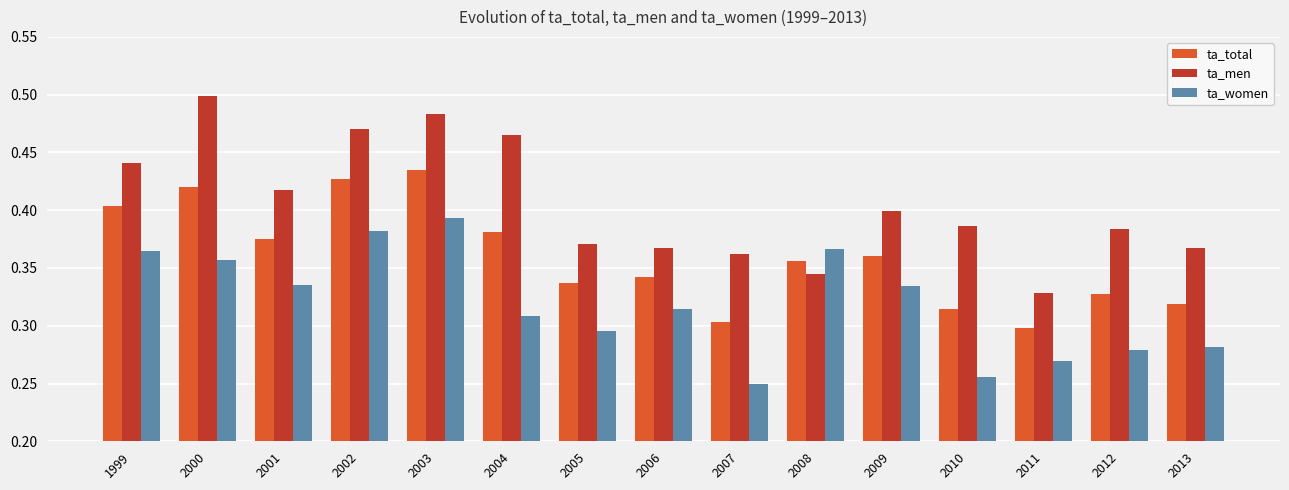

The ta_men series shows 0.7 at 2009. True or false?

False